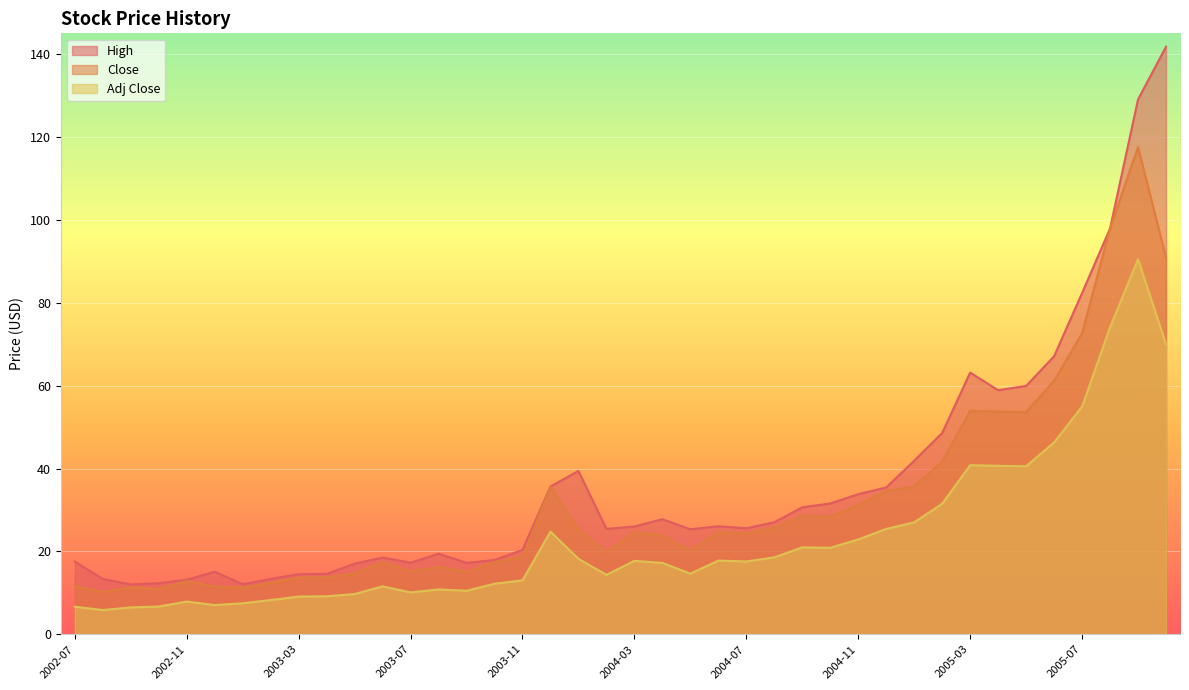

True or false: Adj Close has a value of 13.0 at 2003-11.

True